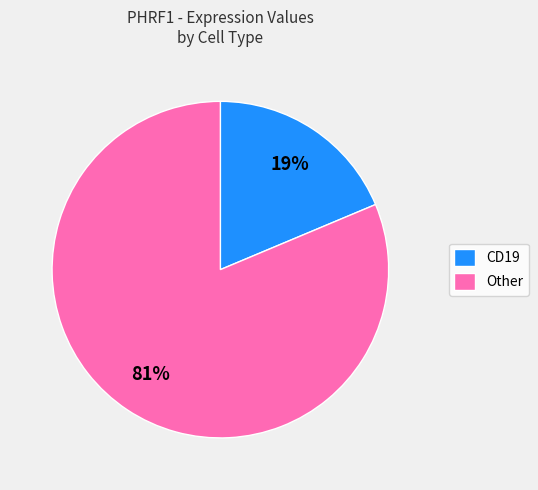

Rank the categories by value from highest to lowest.

Other, CD19